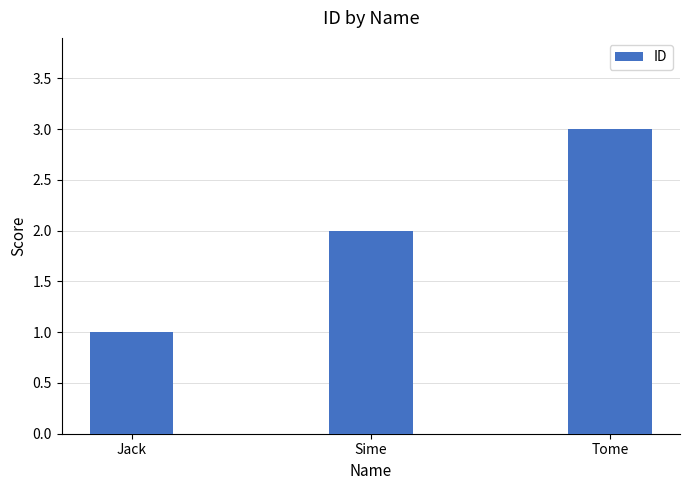

Which has a higher value, Sime or Jack?

Sime